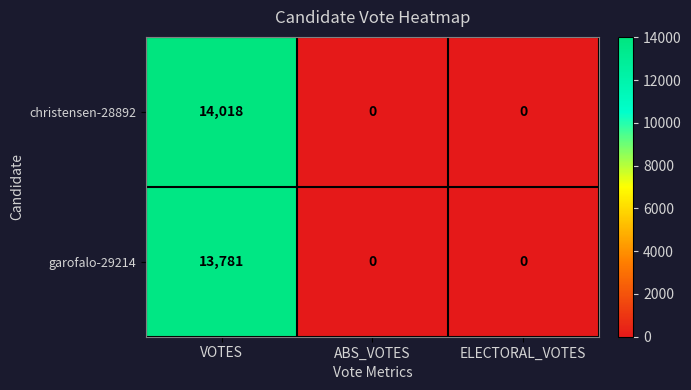

Reading left to right, extract all data points from this chart.

christensen-28892: 14018	0	0
garofalo-29214: 13781	0	0